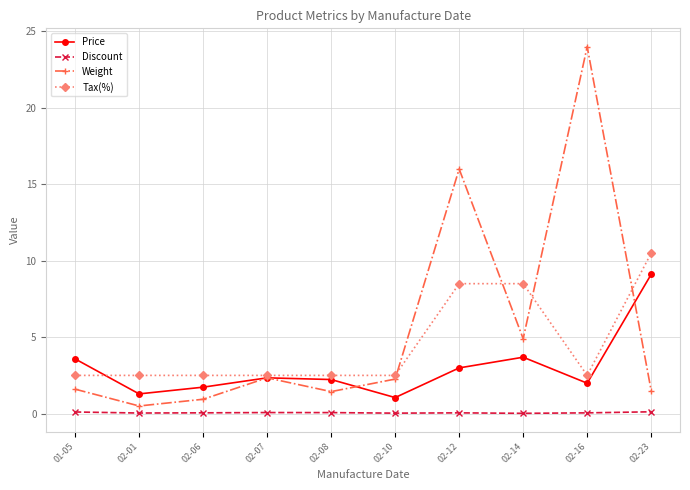

What is the label of the 8th point from the right?

02-06